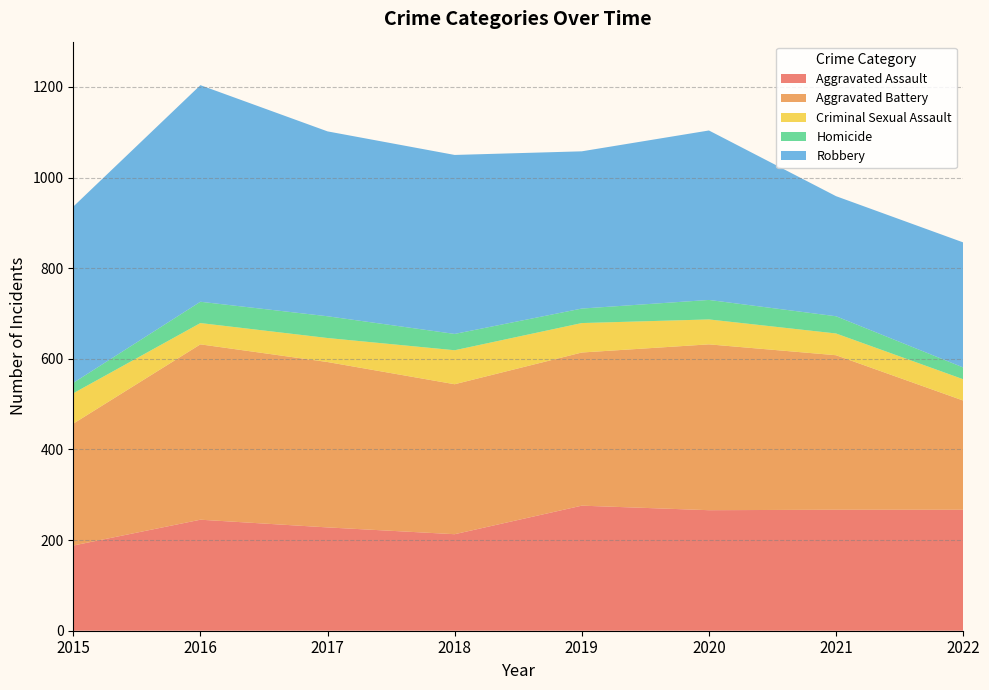

Reading left to right, list all the values displayed in this chart.

Aggravated Assault: 188	245	228	213	276	266	267	267
Aggravated Battery: 269	387	365	331	338	366	341	241
Criminal Sexual Assault: 67	47	53	75	65	55	48	47
Homicide: 23	47	48	36	32	43	38	26
Robbery: 389	478	408	395	347	374	265	276